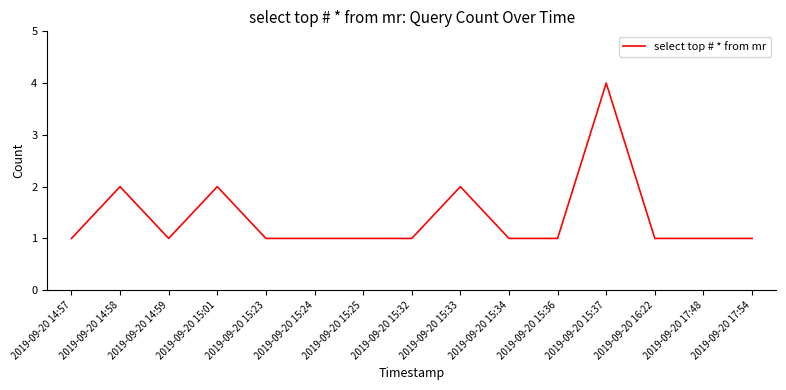

How many values are between 1 and 2?

14